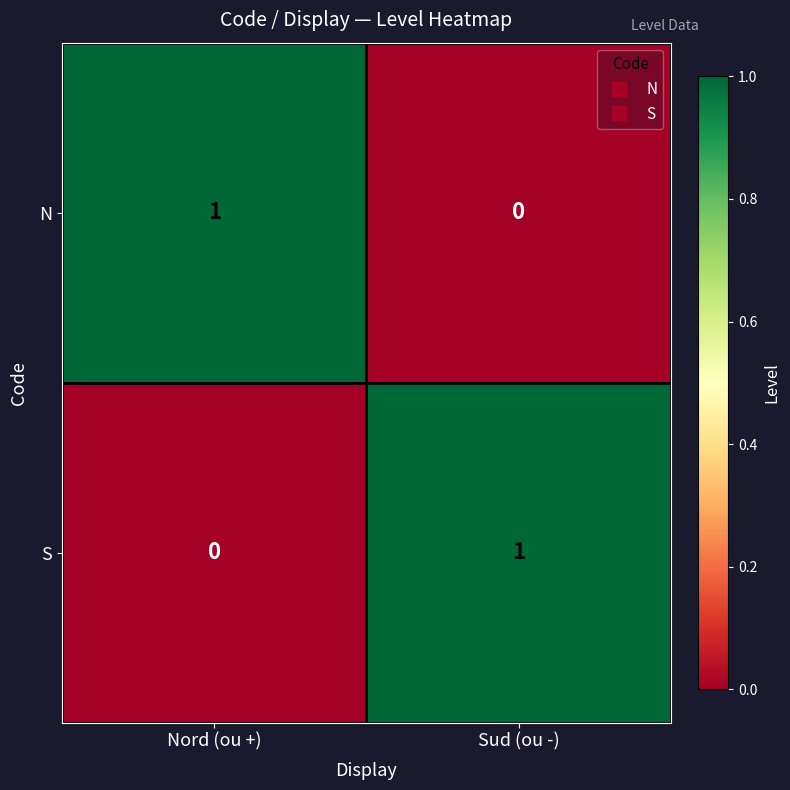

How many series are shown in this chart?

2